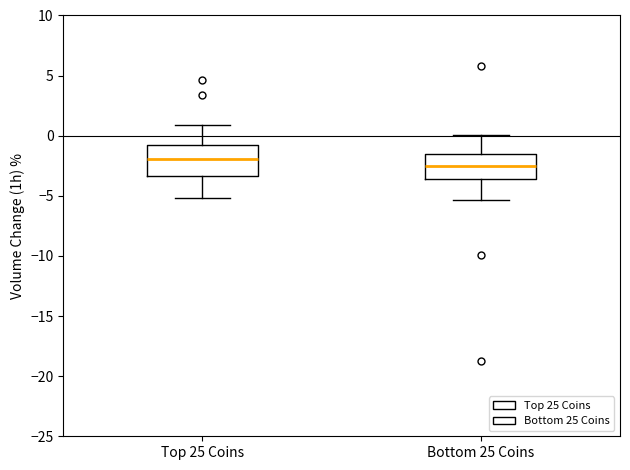

Which box's median line is the lowest?

Bottom 25 Coins